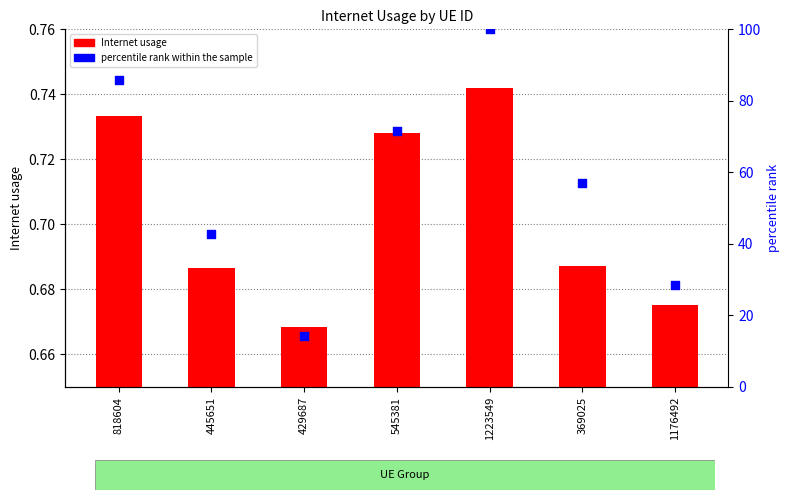

At which category is the sum across all series the highest?

1223549